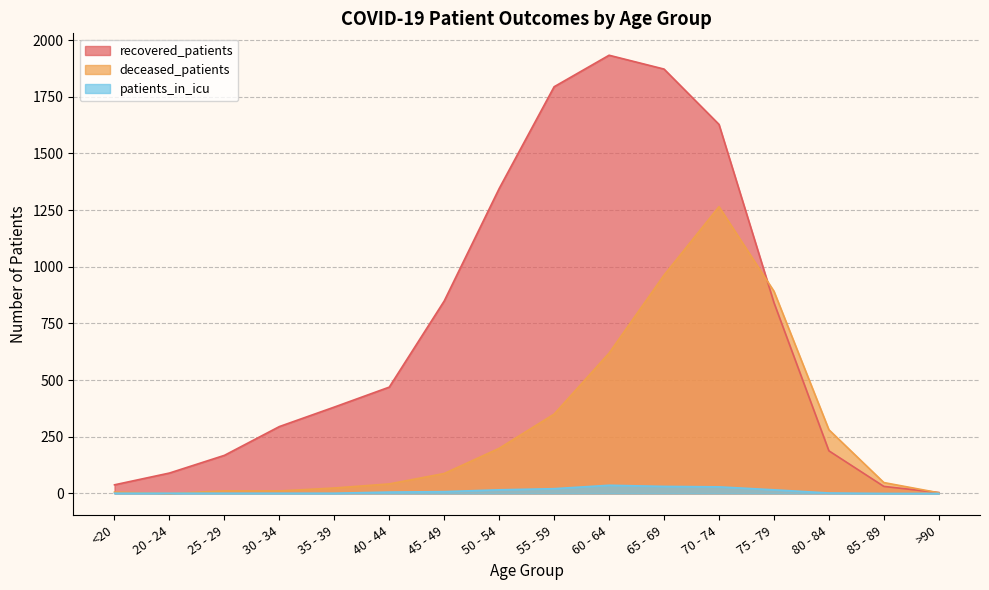

At which category does the chart reach its peak across all series?

60 - 64